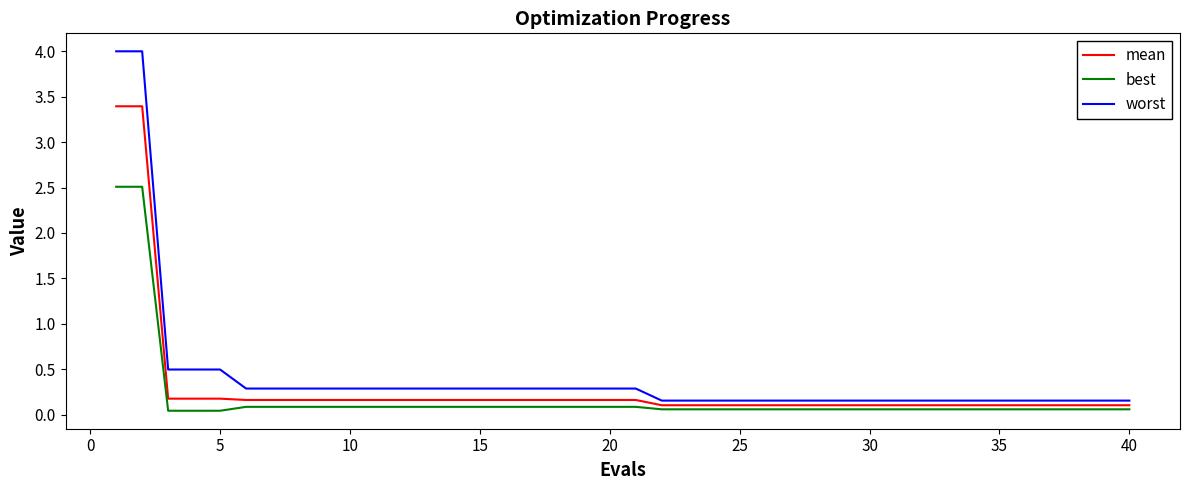

What is the greatest value displayed?

4.0